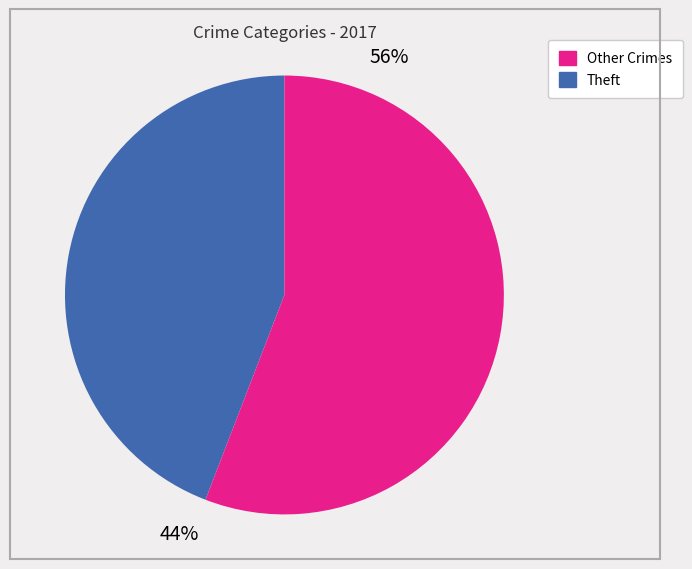

To the nearest percent, what is the difference between the largest and smallest slice percentages?

12%